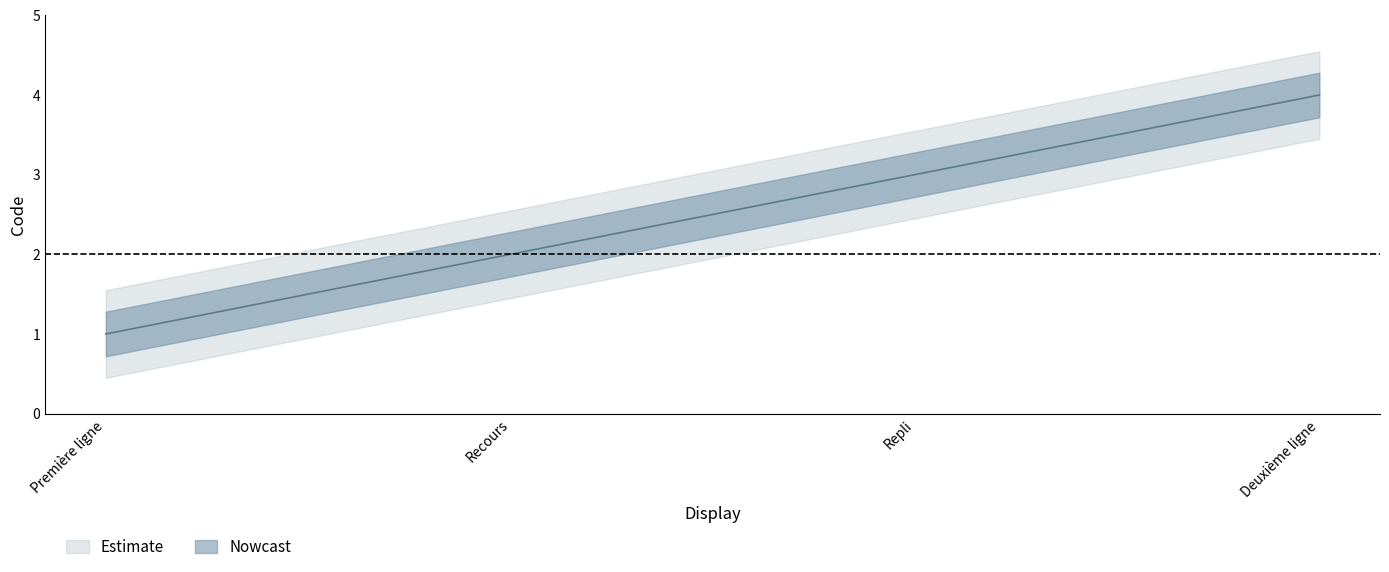

What is the sum of all values?

10